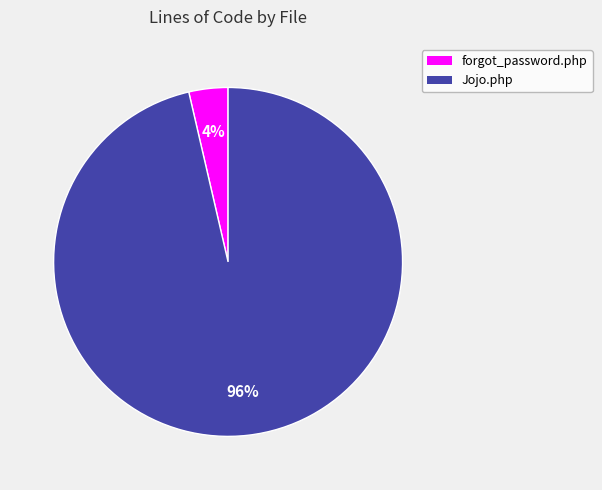

How many segments does this pie chart have?

2